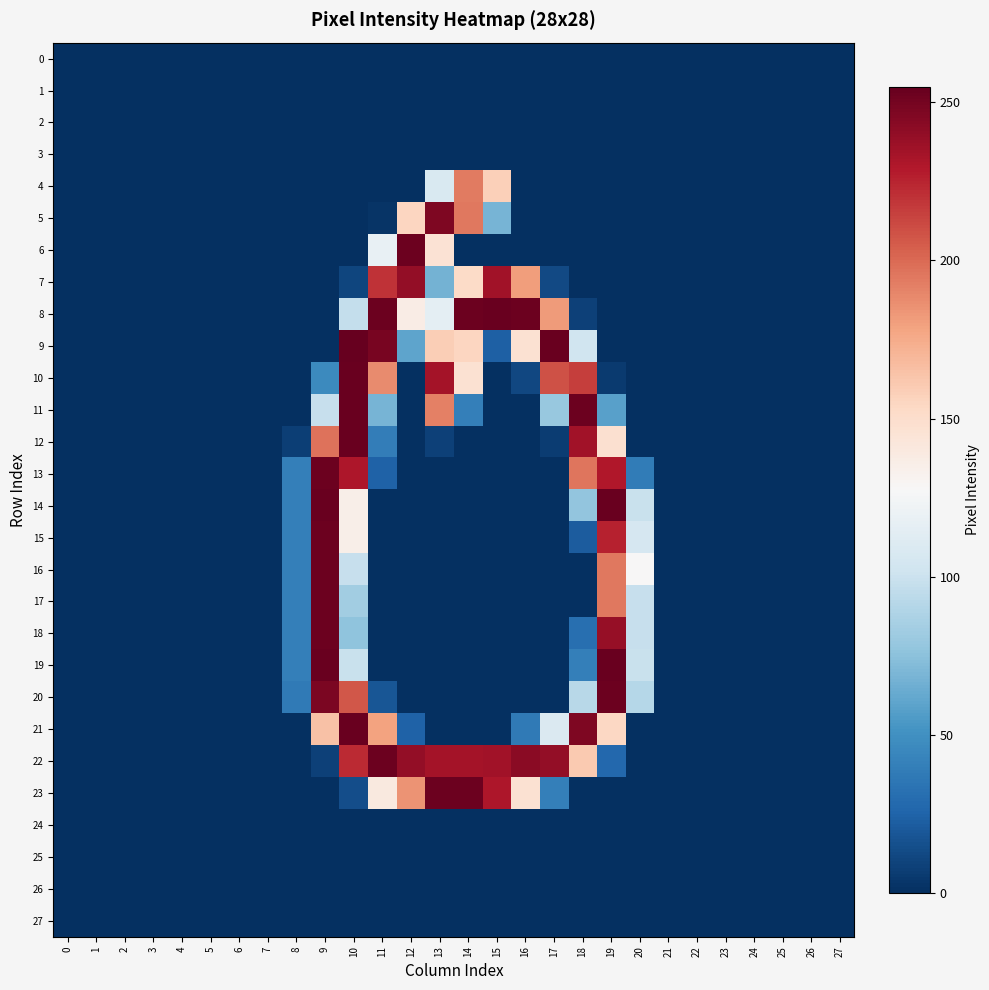

Which series has the largest range (max minus min)?

9